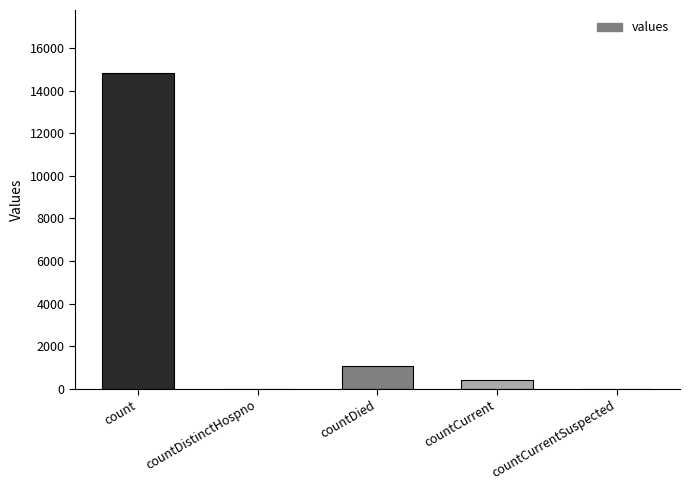

The value at countDistinctHospno is 0. True or false?

True